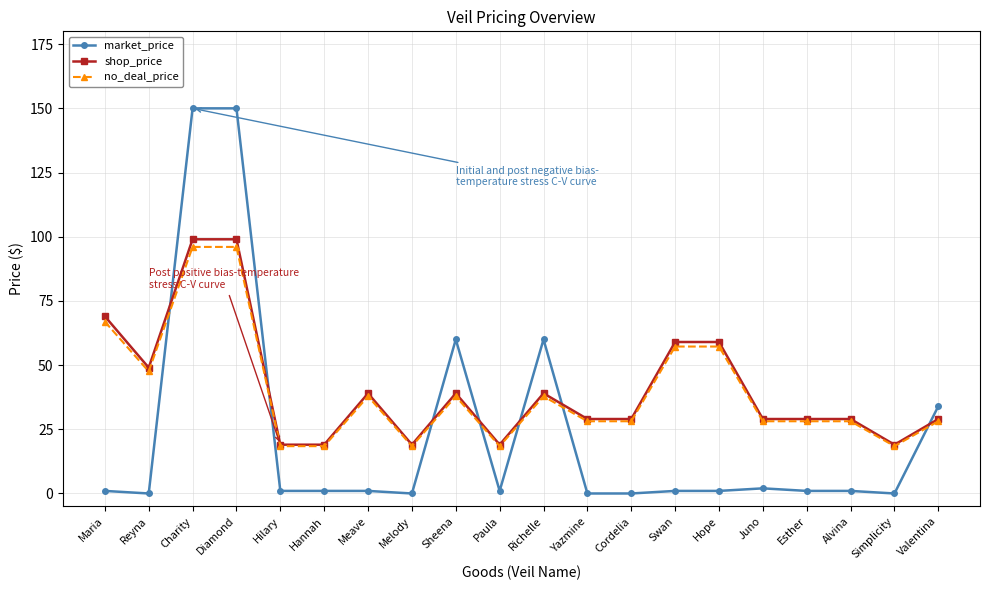

Where do market_price and no_deal_price first cross each other?

Reyna and Charity